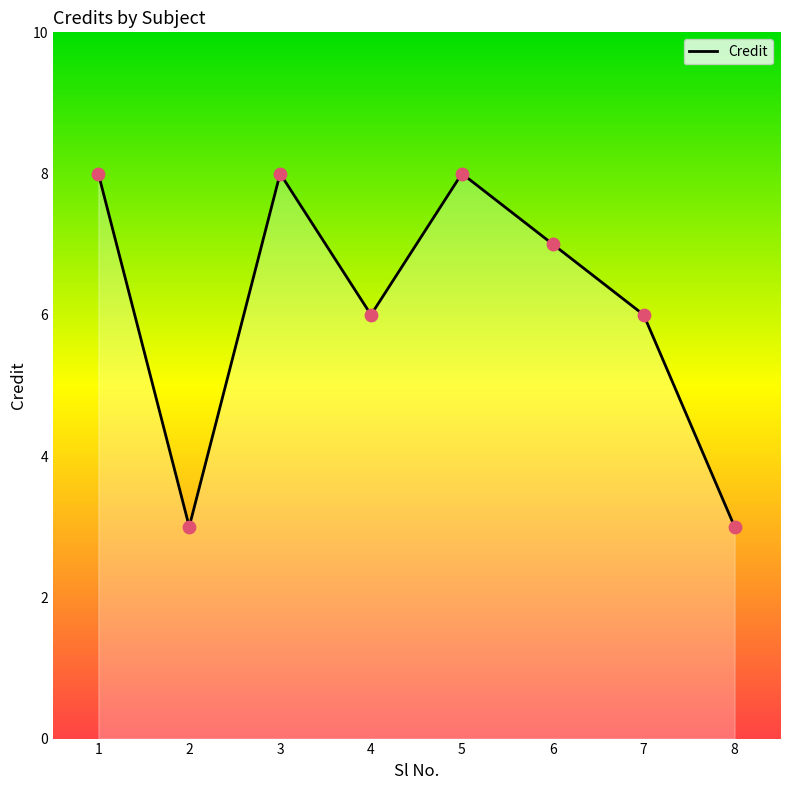

What is the change in value from 4 to 6?

+1